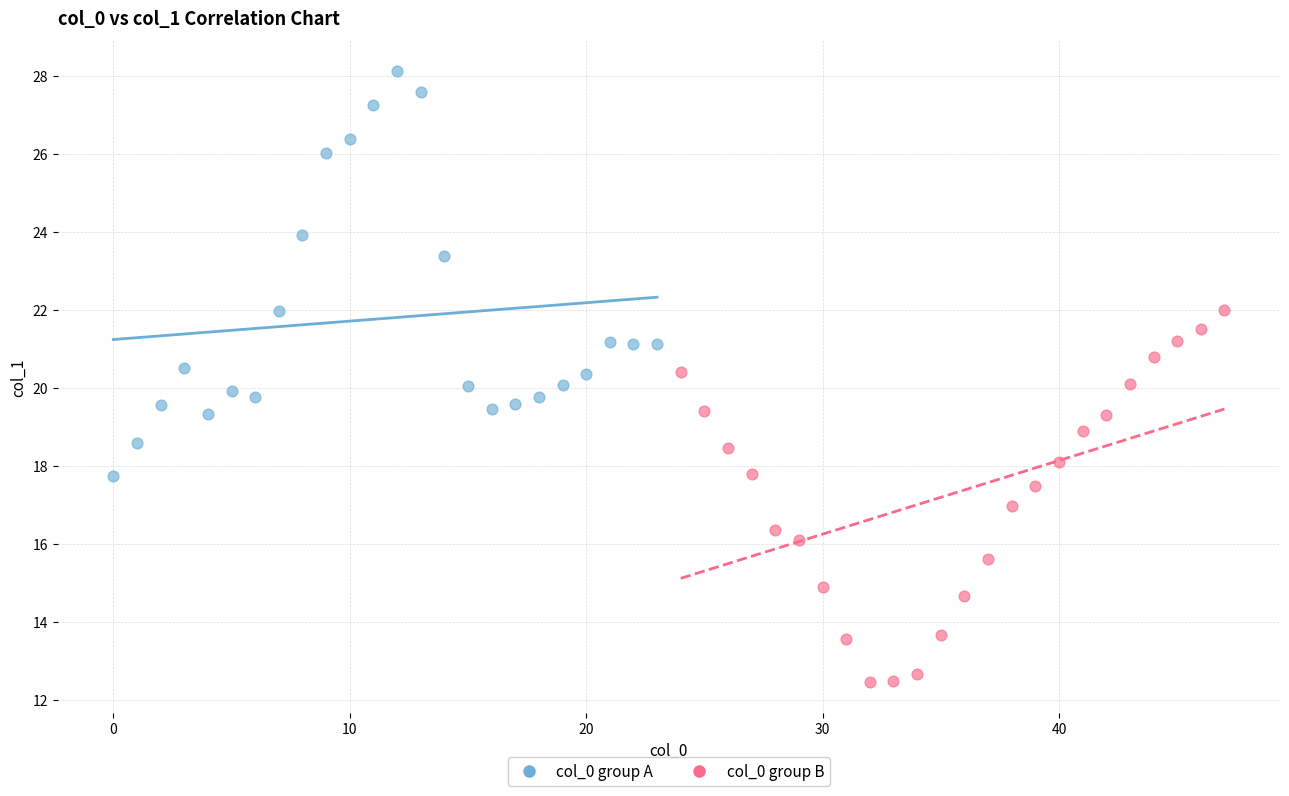

Which series reaches the maximum Y coordinate?

col_0 group A